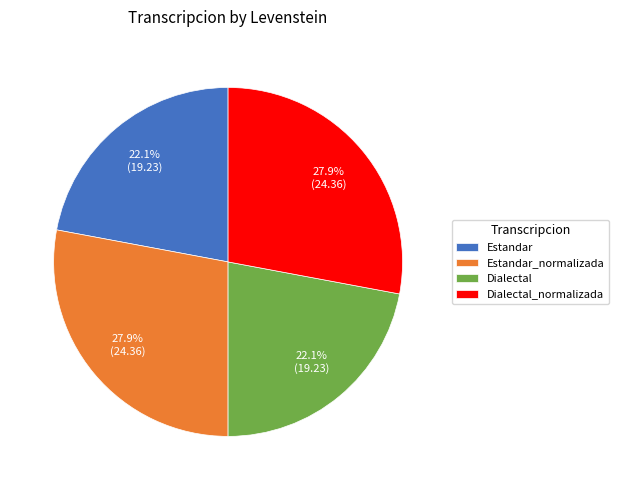

To the nearest percent, what is the combined percentage of Estandar_normalizada and Dialectal?

50%